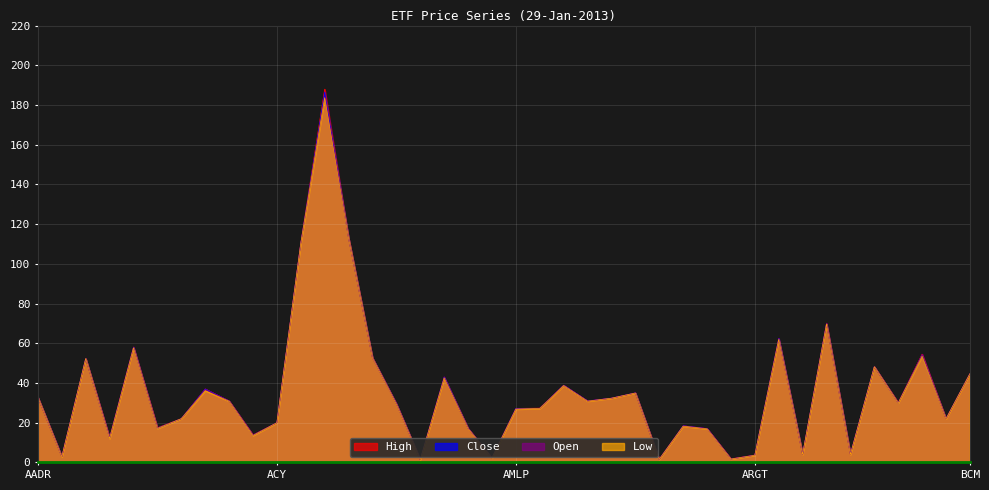

Reading right to left, what are all the values shown in this chart?

Close: 44.6	21.9	53.9	29.9	48.2	4.1	69.9	4.0	62.4	3.6	1.7	17.0	18.4	1.5	35.0	32.4	30.9	38.9	27.2	27.2	2.2	17.1	43.0	1.4	29.5	52.6	112.9	186.6	110.3	19.9	13.7	30.9	37.0	22.0	17.1	58.0	12.1	52.2	2.8	32.8
High: 44.6	21.9	54.5	30.0	48.2	4.1	70.1	4.0	62.5	3.7	1.8	17.0	18.4	1.6	35.0	32.4	30.9	38.9	27.3	27.2	2.2	17.1	43.0	1.4	29.5	52.7	113.1	188.0	110.5	20.0	13.8	31.0	37.0	22.0	17.4	58.1	12.3	52.2	2.9	32.8
Open: 44.6	21.9	54.5	30.0	48.2	4.0	69.6	4.0	62.0	3.6	1.7	17.0	18.2	1.5	34.9	32.3	30.9	38.7	27.2	26.9	2.2	17.1	42.6	1.3	29.4	52.6	112.9	184.0	110.4	20.0	13.8	30.9	36.5	22.0	17.4	57.7	12.3	52.2	2.8	32.8
Low: 44.6	21.9	53.5	29.9	48.2	4.0	69.6	4.0	61.9	3.5	1.7	16.9	18.2	1.5	34.9	32.3	30.8	38.7	27.1	26.8	2.2	17.0	42.5	1.3	29.3	52.6	112.9	183.6	110.3	19.9	13.5	30.8	36.1	22.0	17.1	57.7	12.0	52.2	2.8	32.8